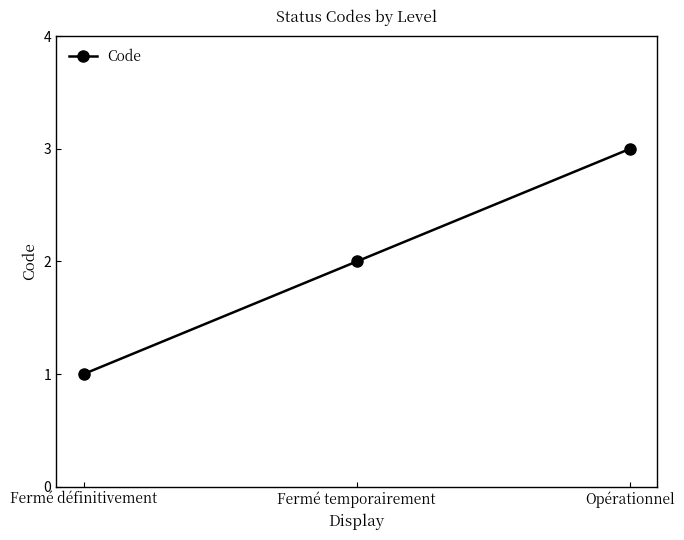

What is the difference between the maximum and minimum values?

2